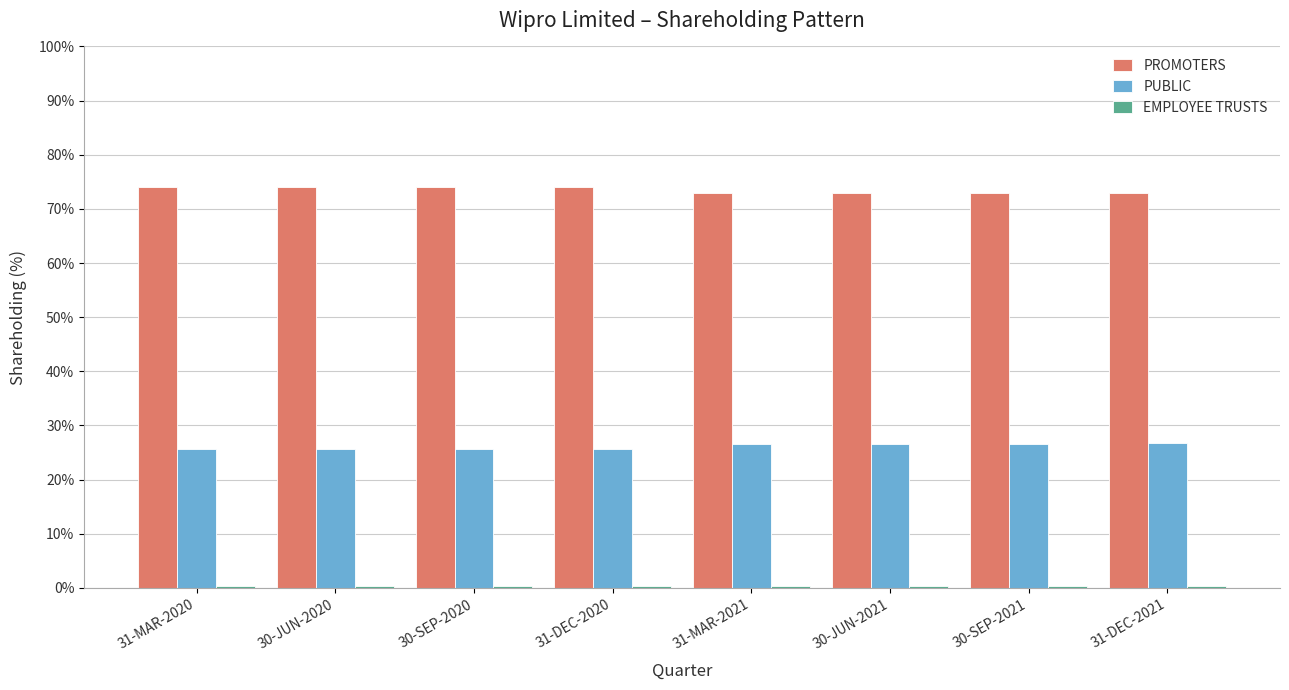

The PROMOTERS series shows 104.6 at 31-DEC-2021. True or false?

False